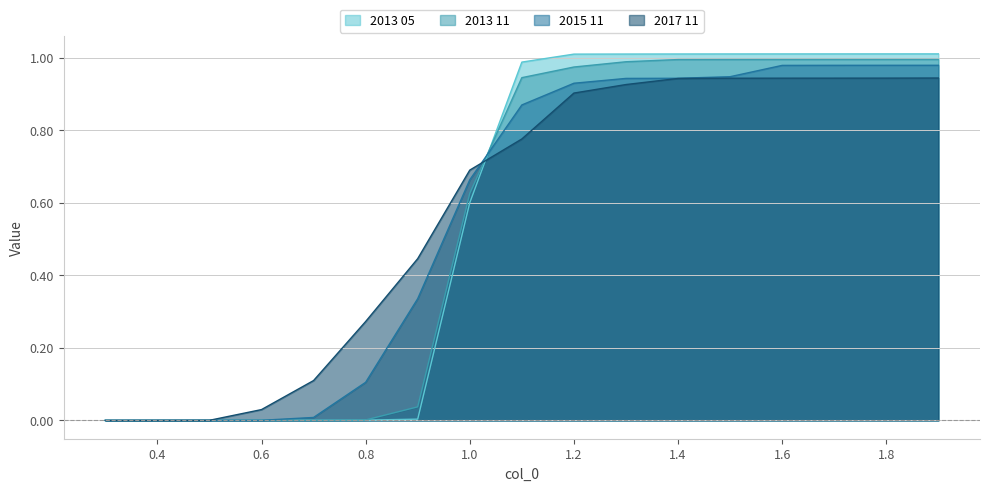

What is the label of the 12th point from the right?

0.8